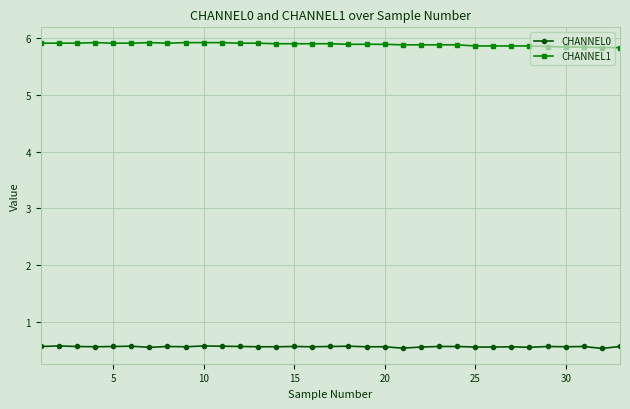

True or false: CHANNEL1 and CHANNEL0 intersect in this chart.

False